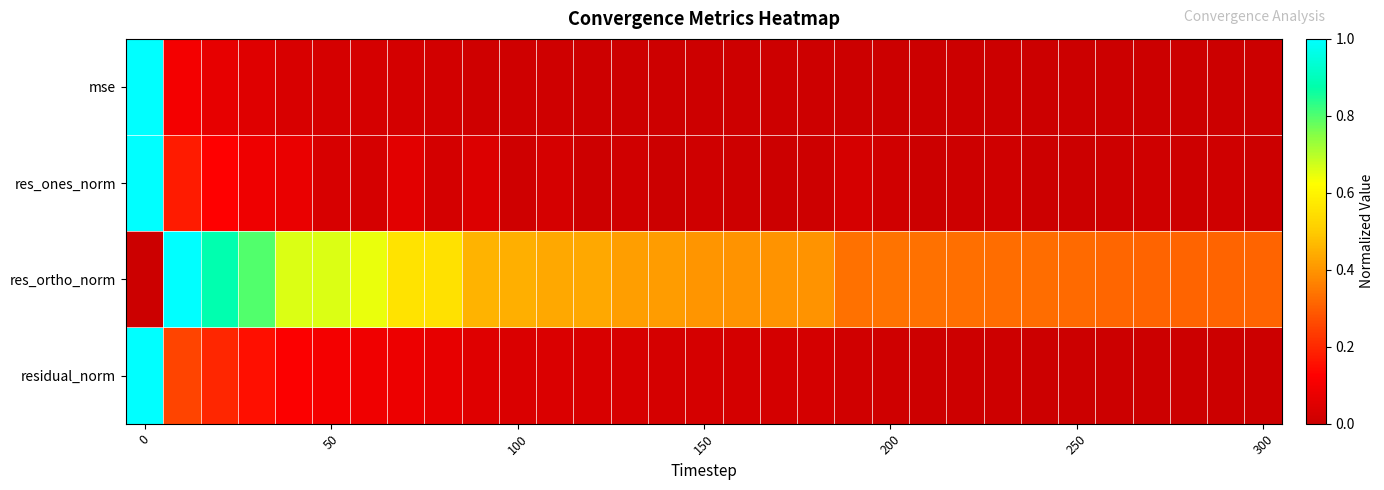

Reading right to left, what are all the values shown in this chart?

mse: 0.0	0.0	0.0	0.0	0.0	0.0	0.0	0.0	0.0	0.0	0.0	0.0	0.0	0.0	0.0	0.0	0.0	0.0	0.0	0.0	0.0	0.0	0.0	0.0	0.0	0.0	0.0	0.0	0.1	0.1	1.0
res_ones_norm: 0.0	0.0	0.0	0.0	0.0	0.0	0.0	0.0	0.0	0.0	0.0	0.0	0.0	0.0	0.0	0.0	0.0	0.0	0.0	0.0	0.0	0.0	0.0	0.1	0.0	0.0	0.1	0.1	0.1	0.2	1.0
res_ortho_norm: 0.3	0.3	0.3	0.3	0.3	0.3	0.3	0.3	0.3	0.3	0.3	0.3	0.4	0.4	0.4	0.4	0.4	0.4	0.4	0.4	0.4	0.5	0.6	0.6	0.6	0.7	0.7	0.8	0.9	1.0	0.0
residual_norm: 0.0	0.0	0.0	0.0	0.0	0.0	0.0	0.0	0.0	0.0	0.0	0.0	0.0	0.0	0.0	0.0	0.0	0.0	0.0	0.0	0.0	0.0	0.1	0.1	0.1	0.1	0.1	0.2	0.2	0.3	1.0